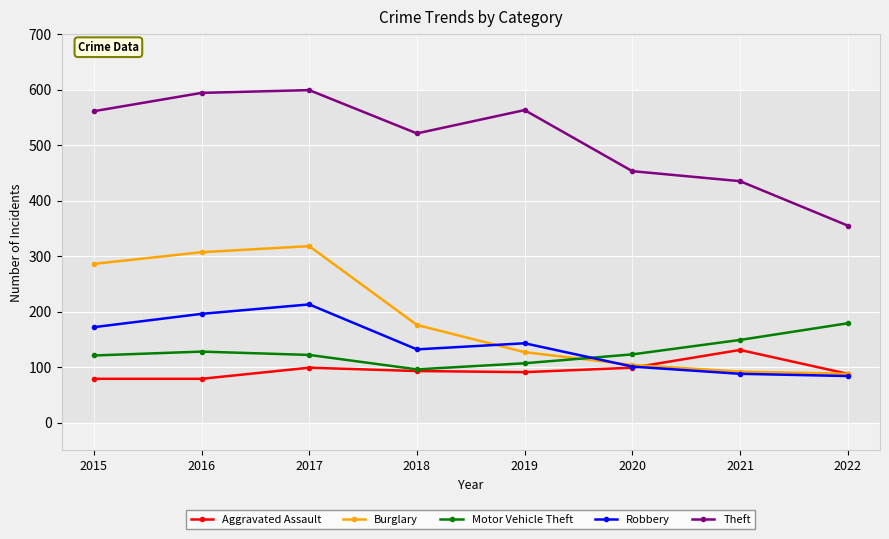

The value of Robbery at 2018 is 132. True or false?

True